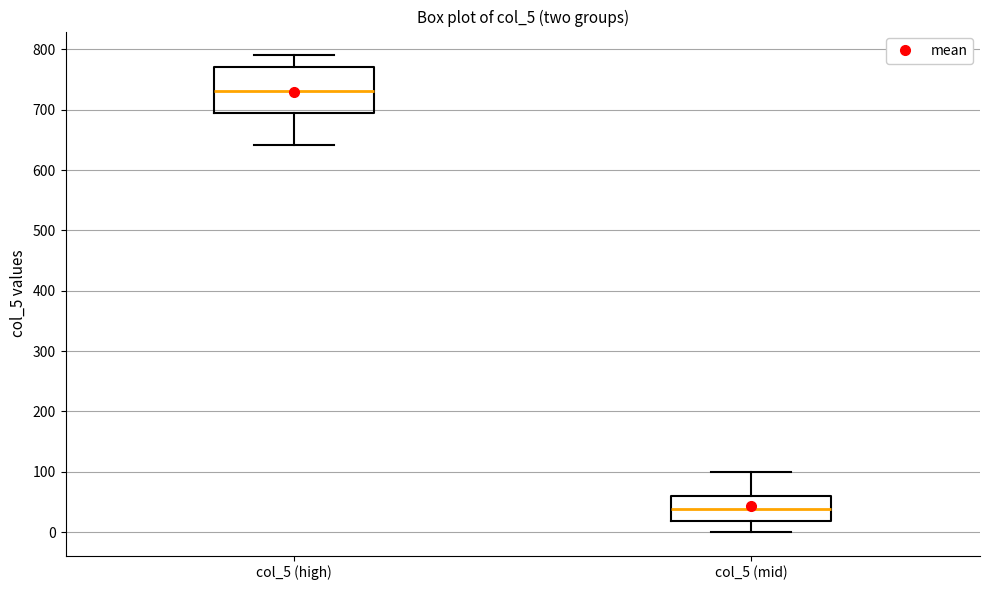

Which box is the tallest, from its lower edge to its upper edge?

col_5 (high)